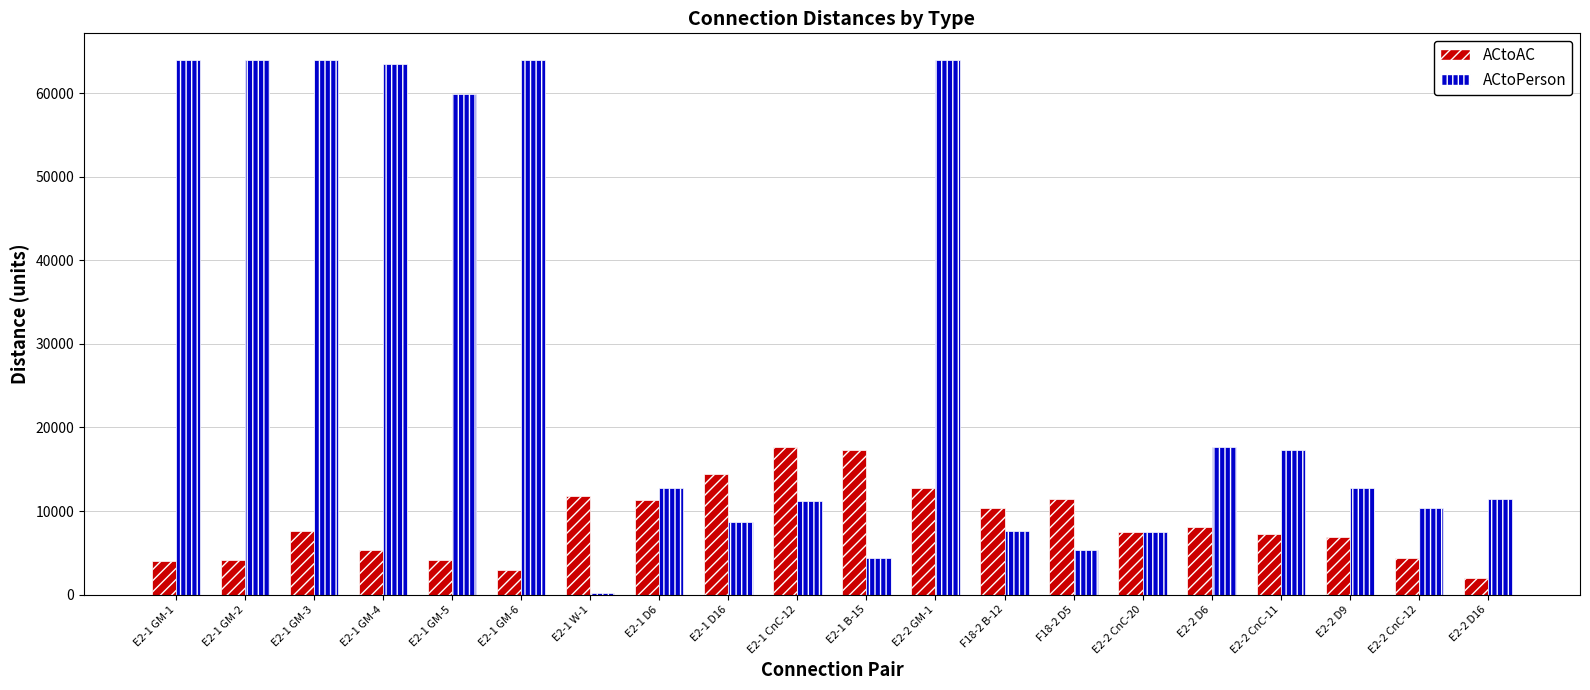

Which series has the largest total across all categories?

ACtoPerson